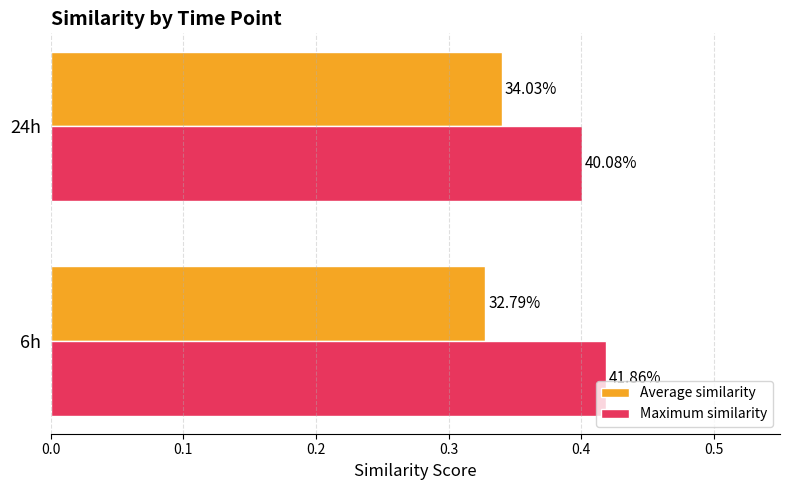

What are all the series names shown in the legend?

Average similarity, Maximum similarity